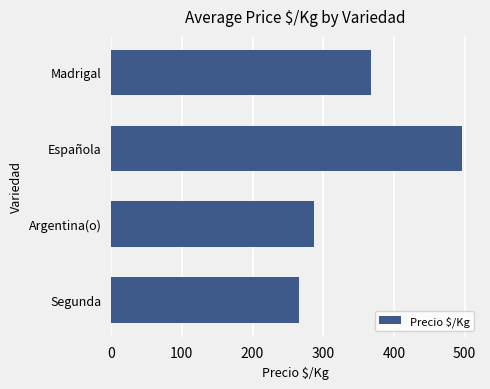

What is the difference between the maximum and second lowest values?

210